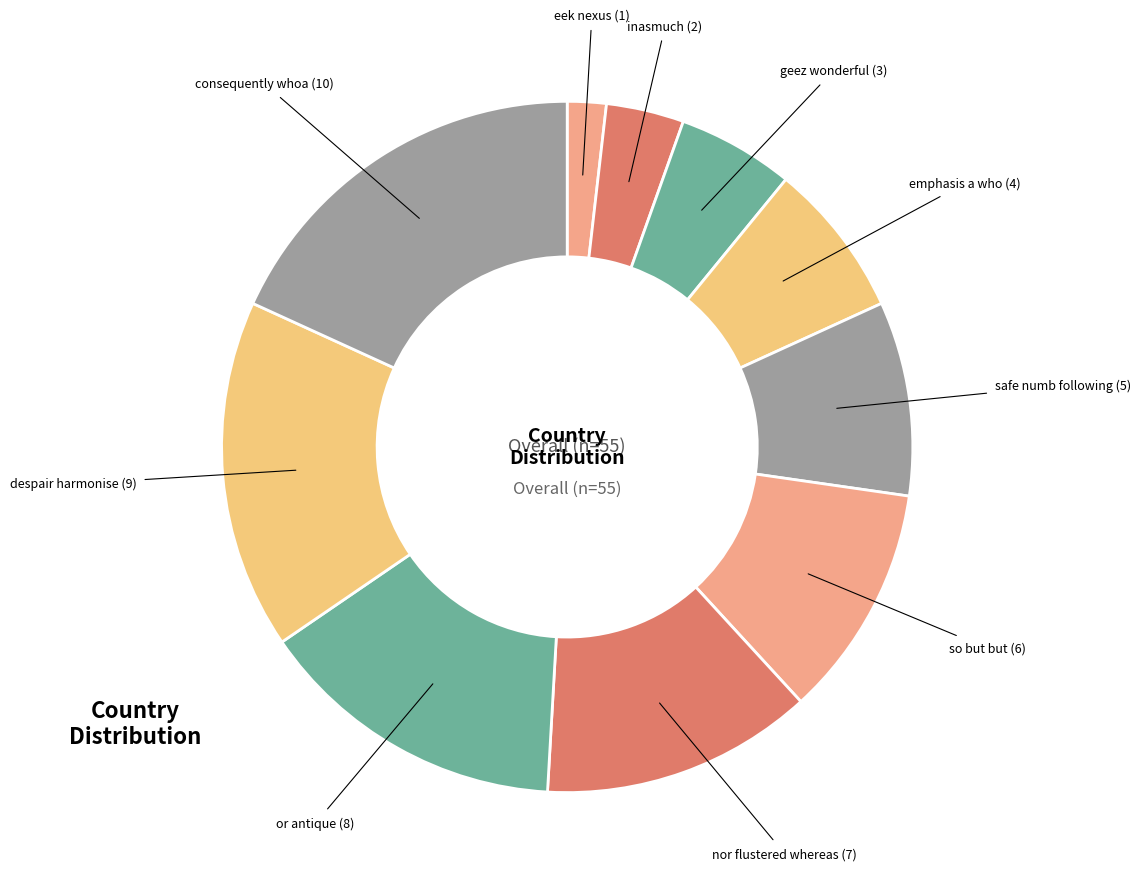

The geez wonderful slice represents 5% of the pie. True or false?

True